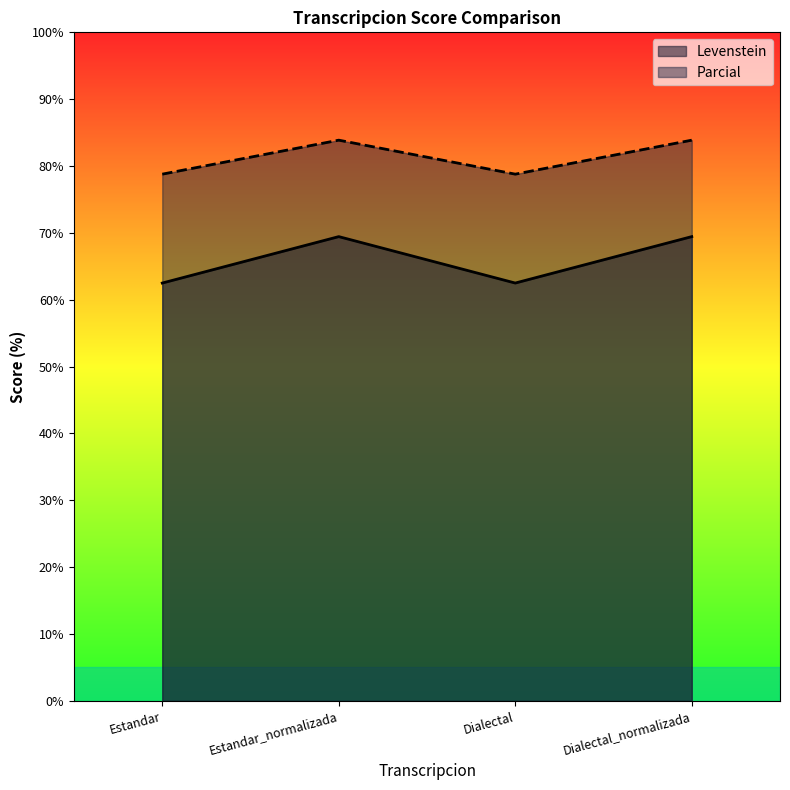

Which category has the highest value across all series?

Estandar_normalizada